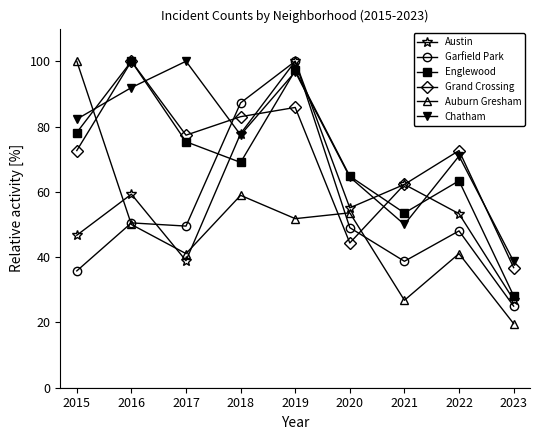

What are all the series names shown in the legend?

Austin, Garfield Park, Englewood, Grand Crossing, Auburn Gresham, Chatham